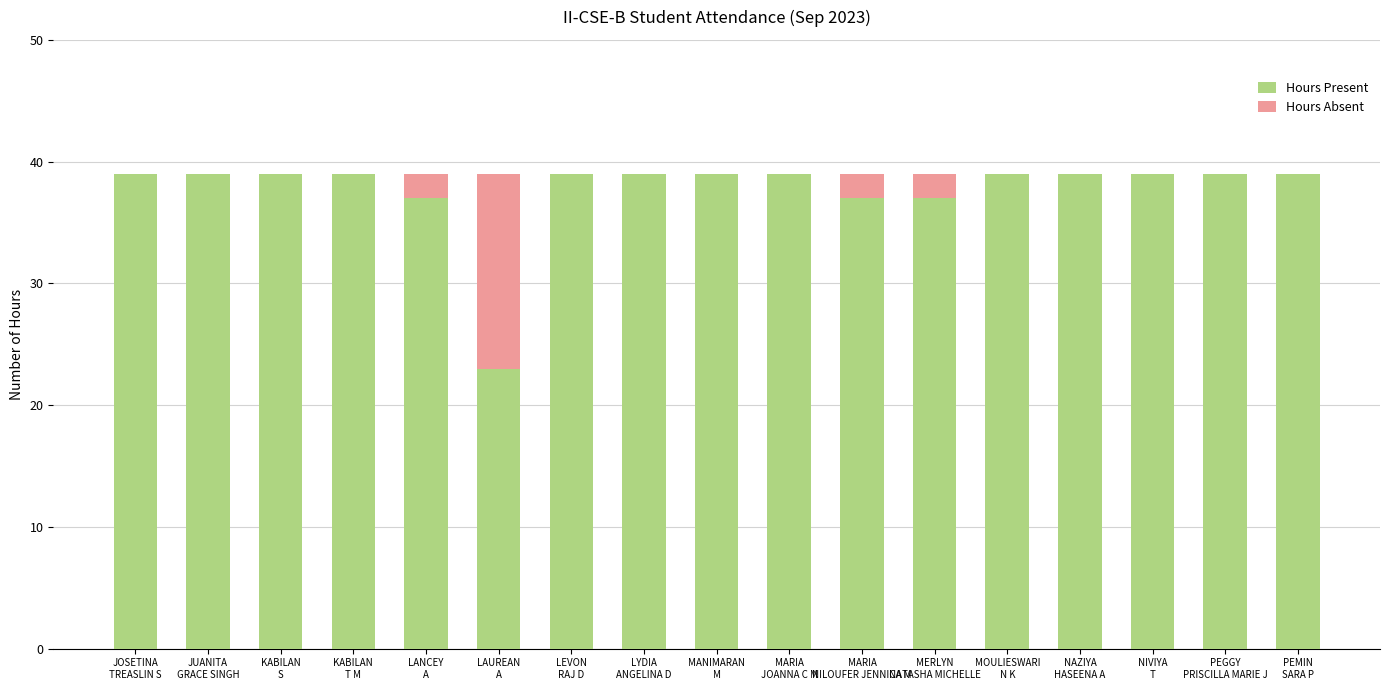

What is the sum of all Hours Present values?

641